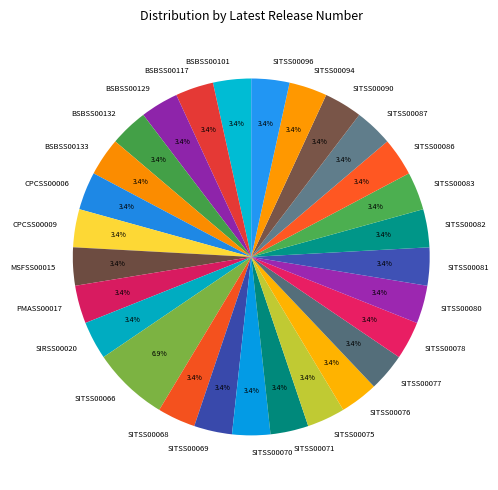

To the nearest percent, what is the combined percentage of SITSS00094 and BSBSS00133?

7%